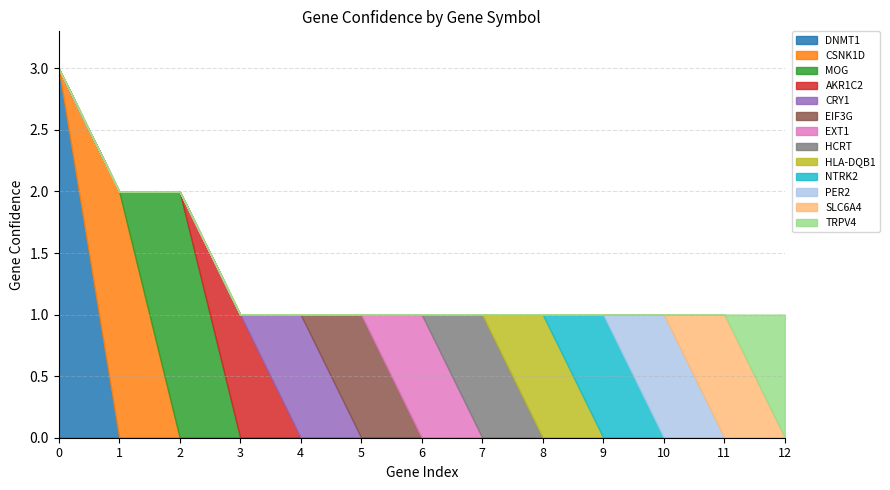

Which category has the highest value across all series?

DNMT1